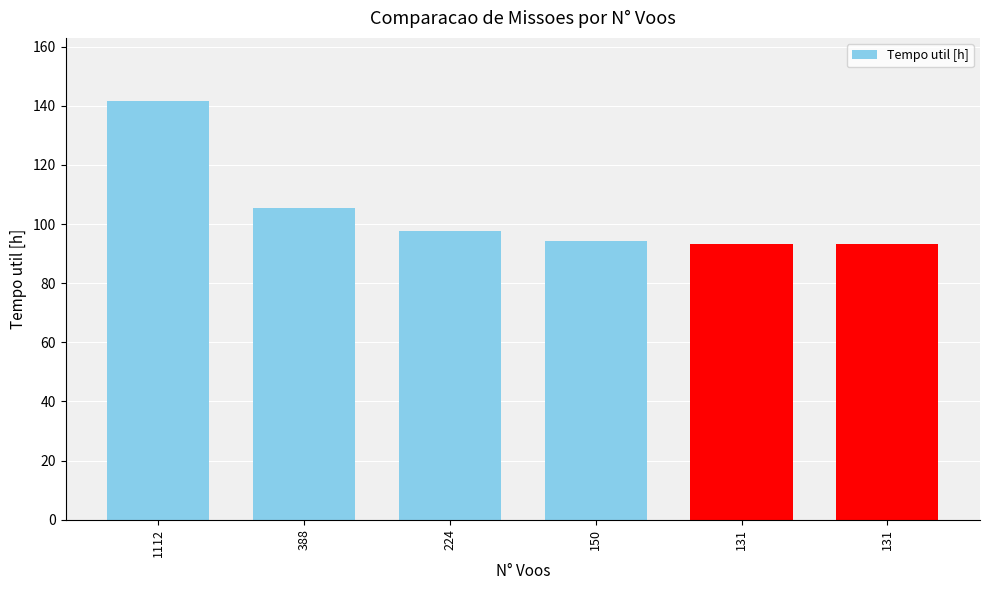

How many data points does each series have?

6